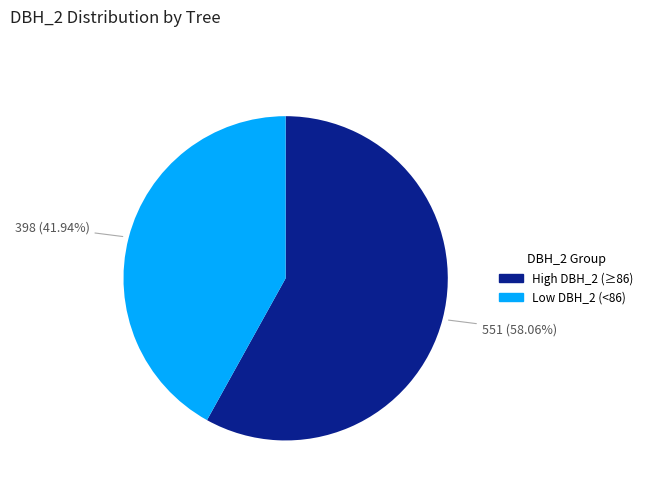

Count the number of slices in the pie.

2